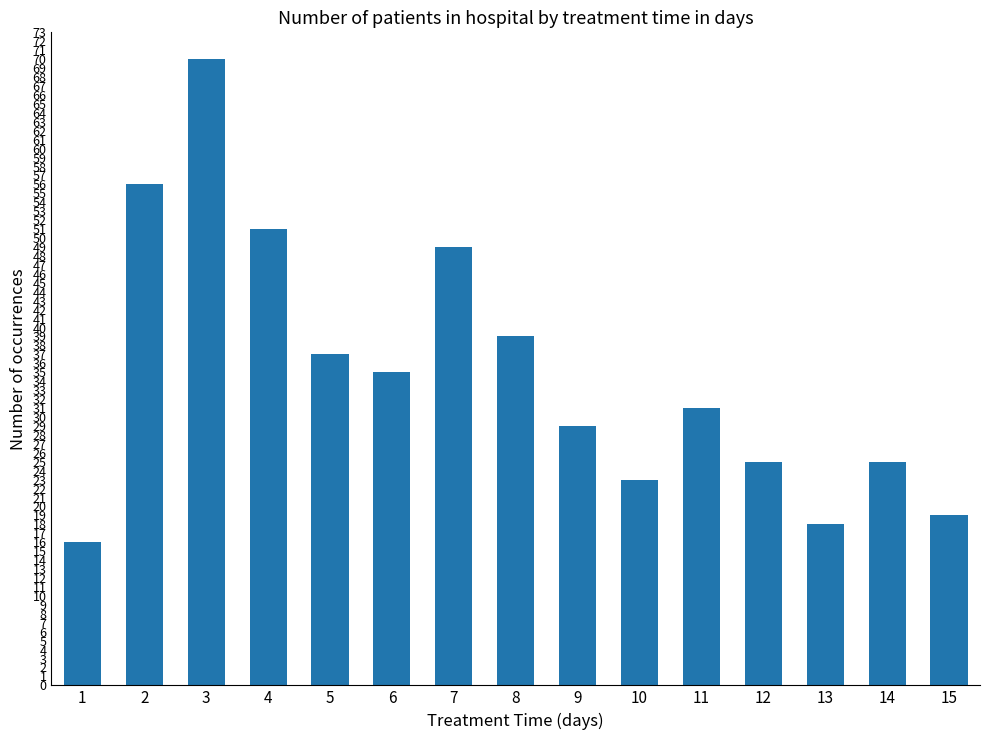

What is the value of the 6th bar from the left?

35